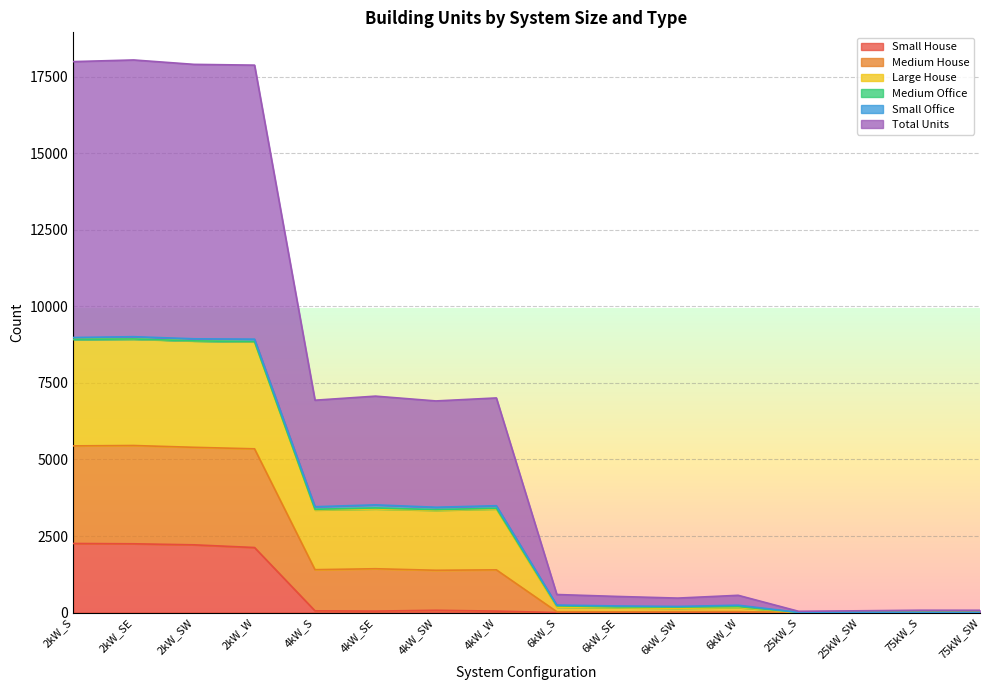

At how many categories does at least one series exceed 14307?

4